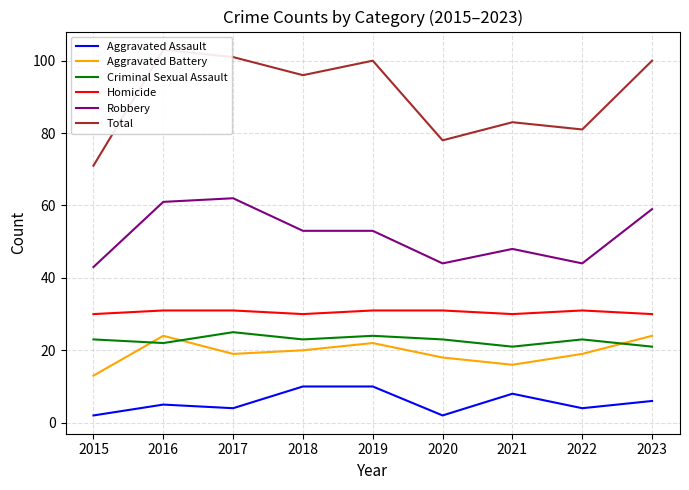

What is the difference between the maximum and minimum values in the Aggravated Assault series?

8